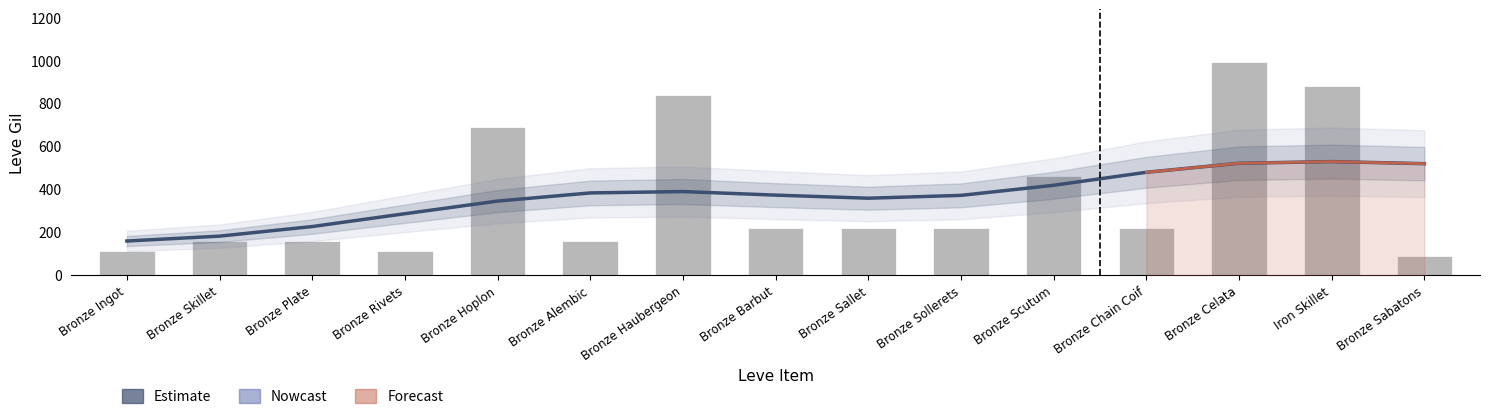

True or false: Leve Gil has a value of 275.7 at Bronze Alembic.

False